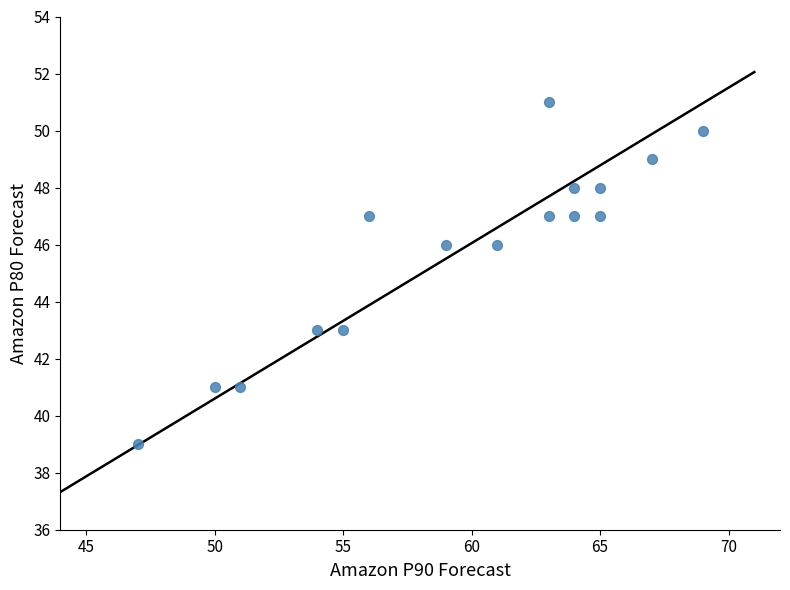

What is the range of X values (max minus min)?

22